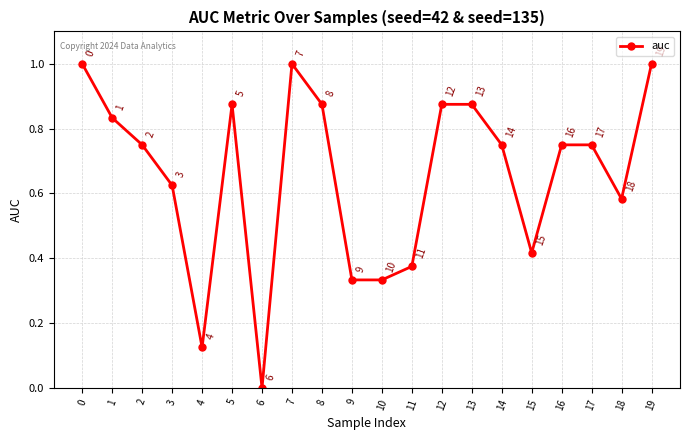

What is the difference between the maximum and minimum values?

1.0